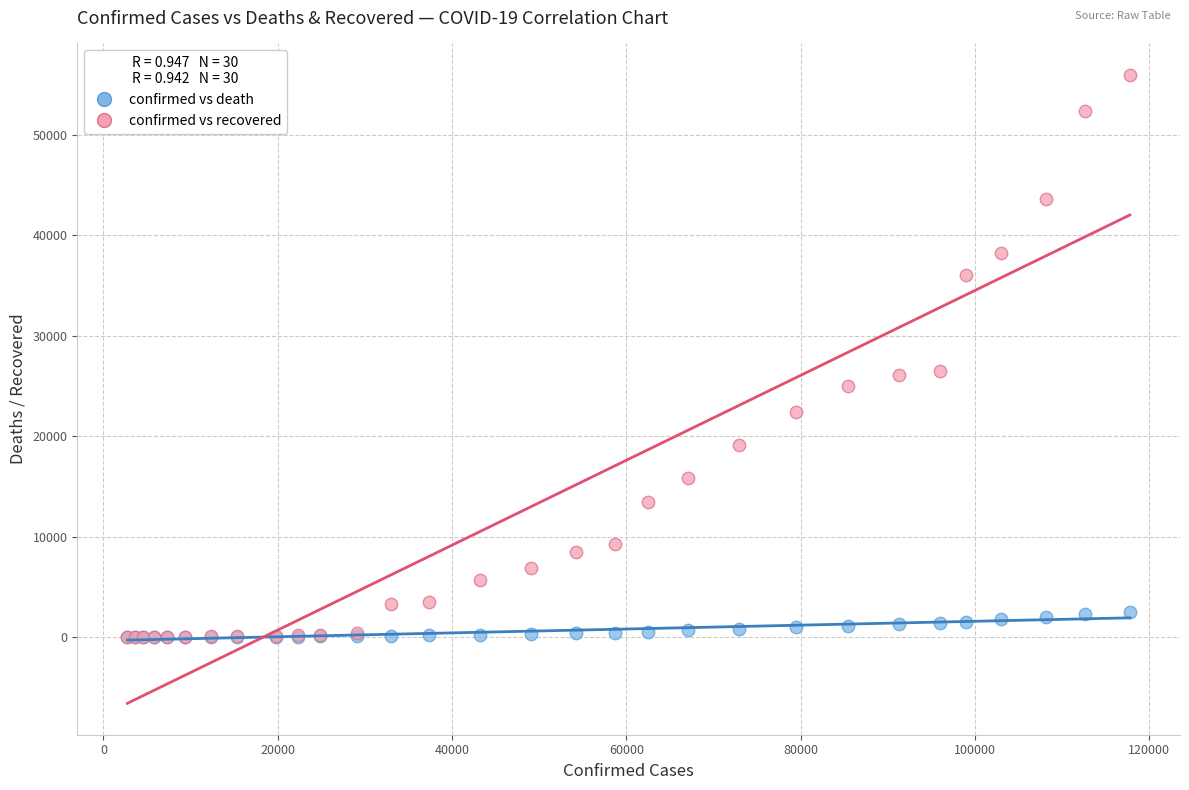

What are all the series names shown in the legend?

confirmed vs death, confirmed vs recovered